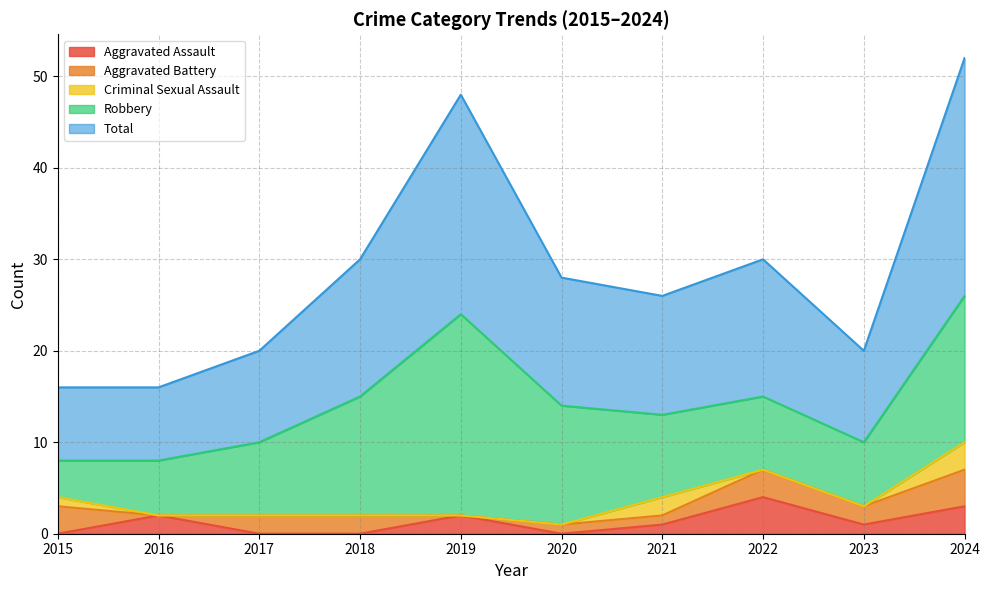

What are all the series names shown in the legend?

Aggravated Assault, Aggravated Battery, Criminal Sexual Assault, Robbery, Total